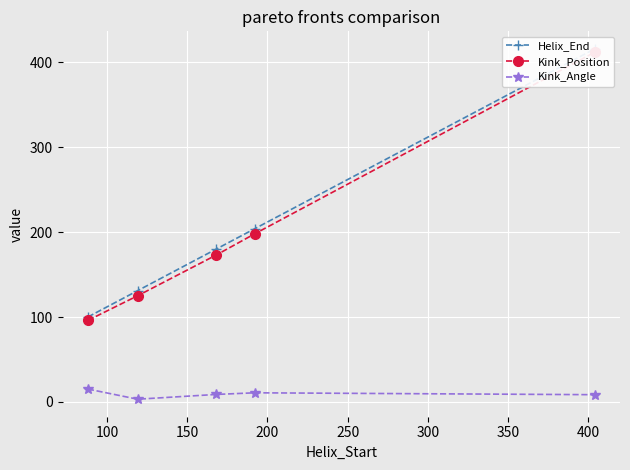

Rank the series by their maximum value, from lowest to highest.

Kink_Angle, Kink_Position, Helix_End